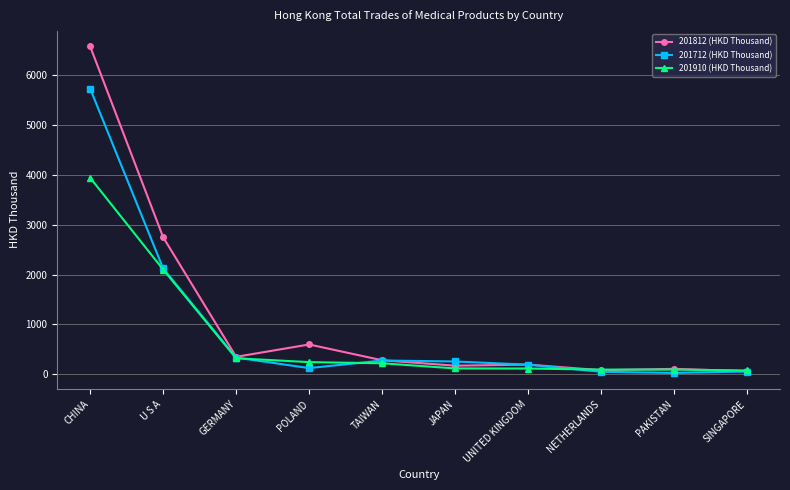

Which category has the highest value in the 201910 (HKD Thousand) series?

CHINA